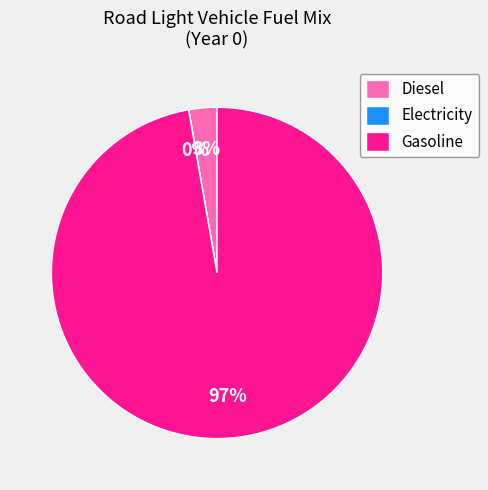

To the nearest percent, what percentage of the pie is Gasoline?

97%